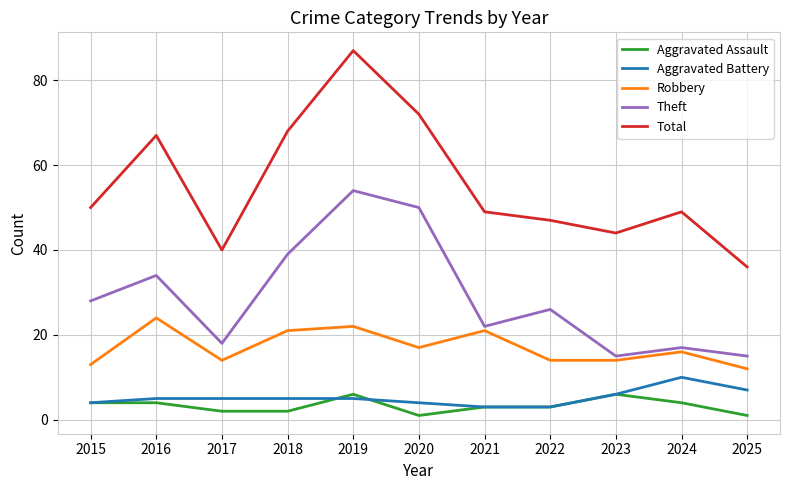

Read the Aggravated Battery value at 2019.

5